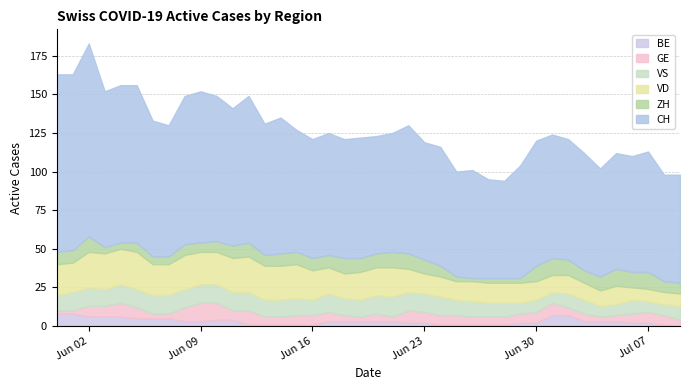

Count the BE values in the range 1 to 5.

32